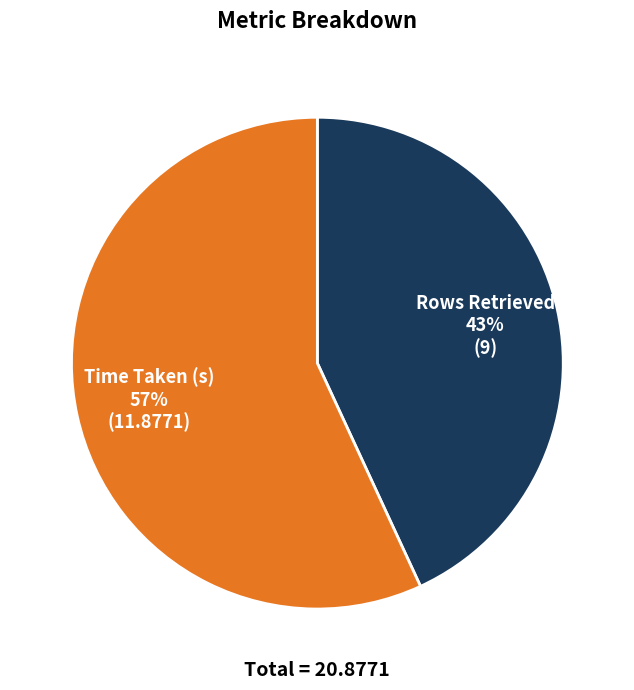

Which slice is the largest?

Time Taken (s)